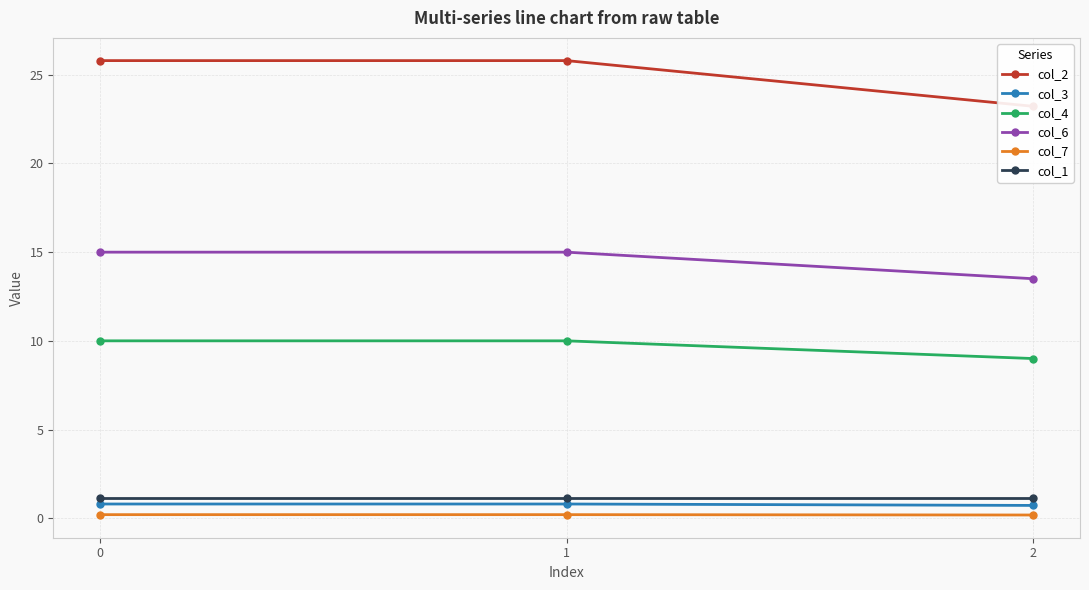

What is the total value across all series at 1?

52.9